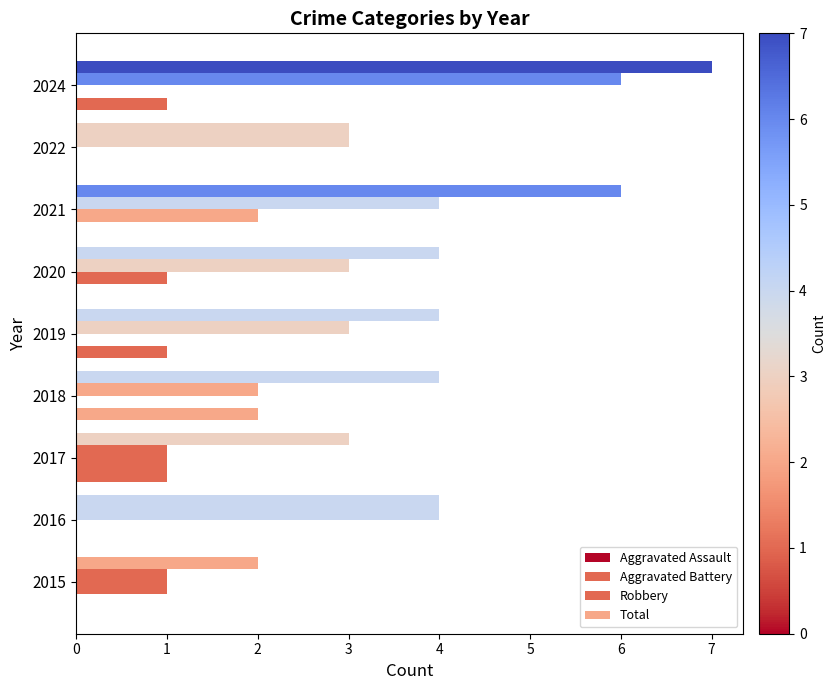

Reading left to right, transcribe all the data shown in this chart.

Aggravated Assault: 0	0	1	2	1	0	0	0	1
Aggravated Battery: 1	0	1	0	0	1	2	0	0
Robbery: 1	4	1	2	3	3	4	3	6
Total: 2	4	3	4	4	4	6	3	7